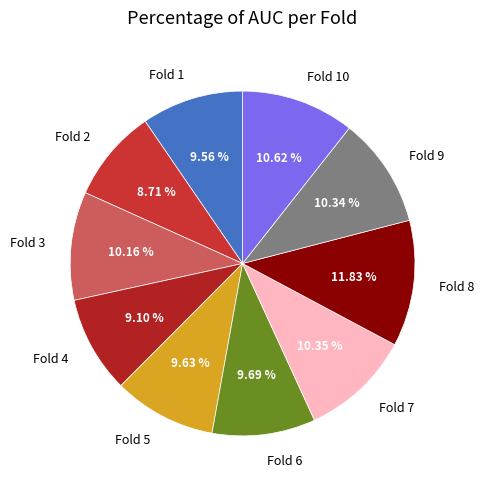

Does Fold 7 represent more than half of the total?

No